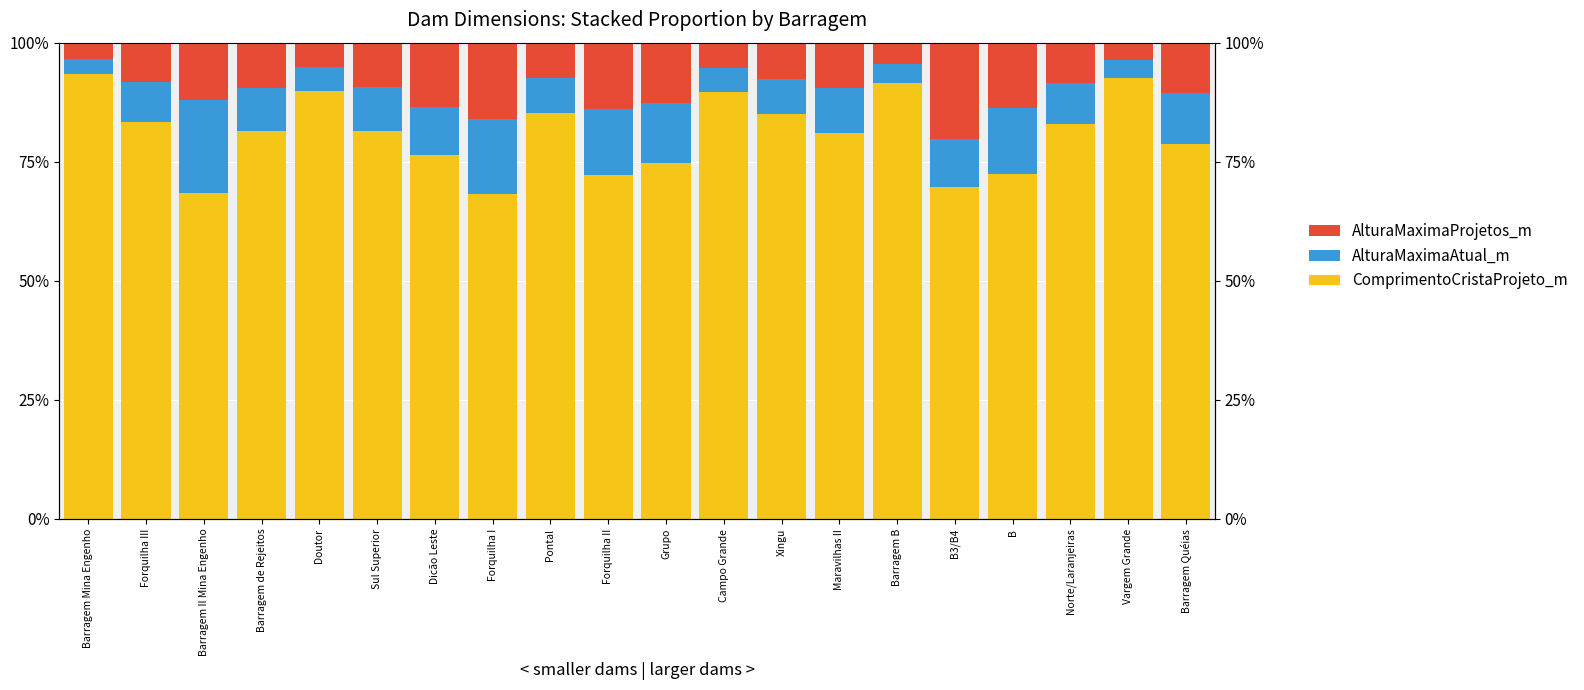

Is the value of ComprimentoCristaProjeto_m at Sul Superior greater than the value of AlturaMaximaAtual_m at Pontal?

Yes